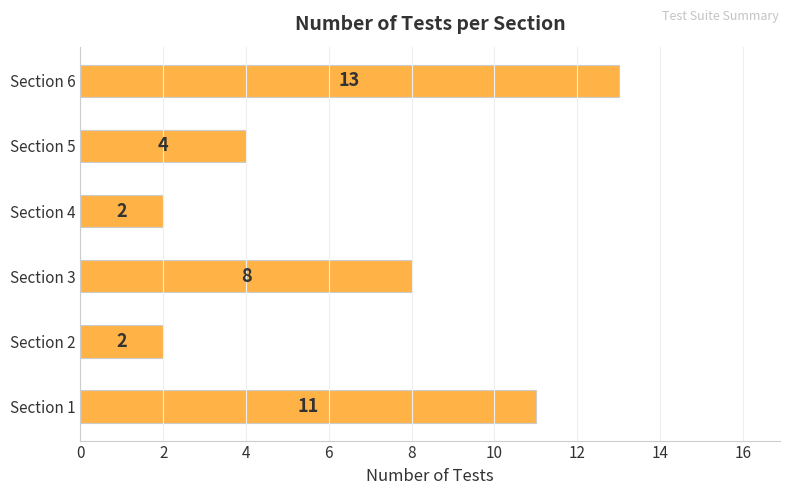

Are the bars horizontal?

Yes